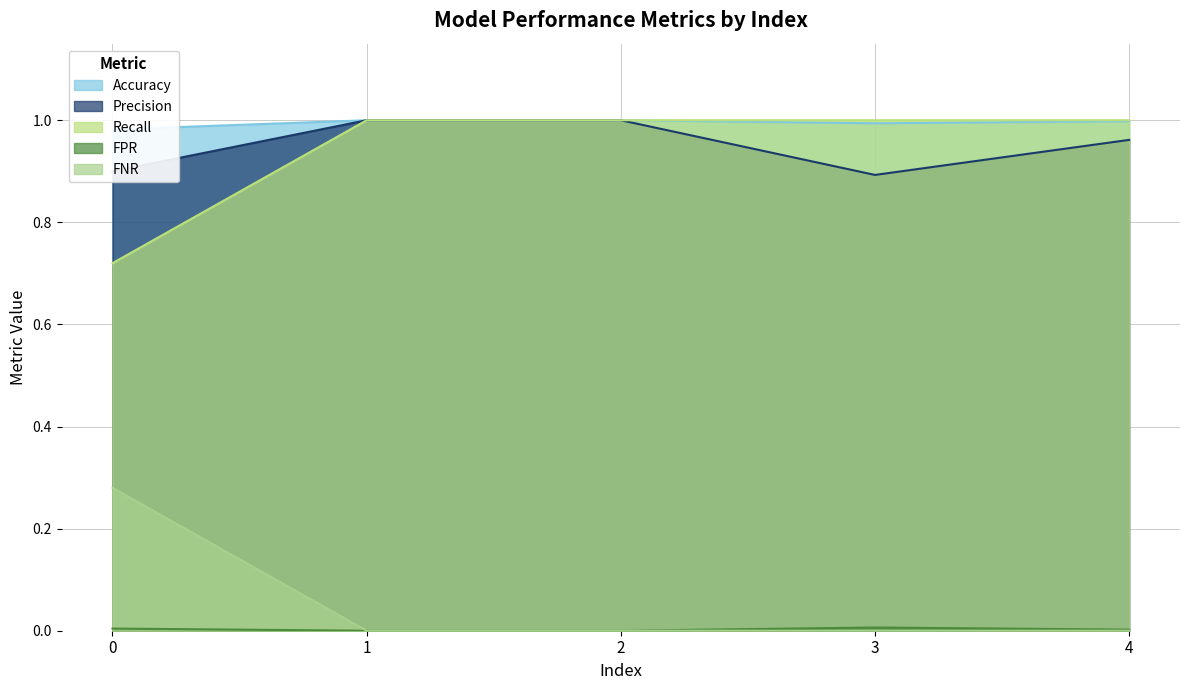

The Recall series shows 1.0 at 1. True or false?

True